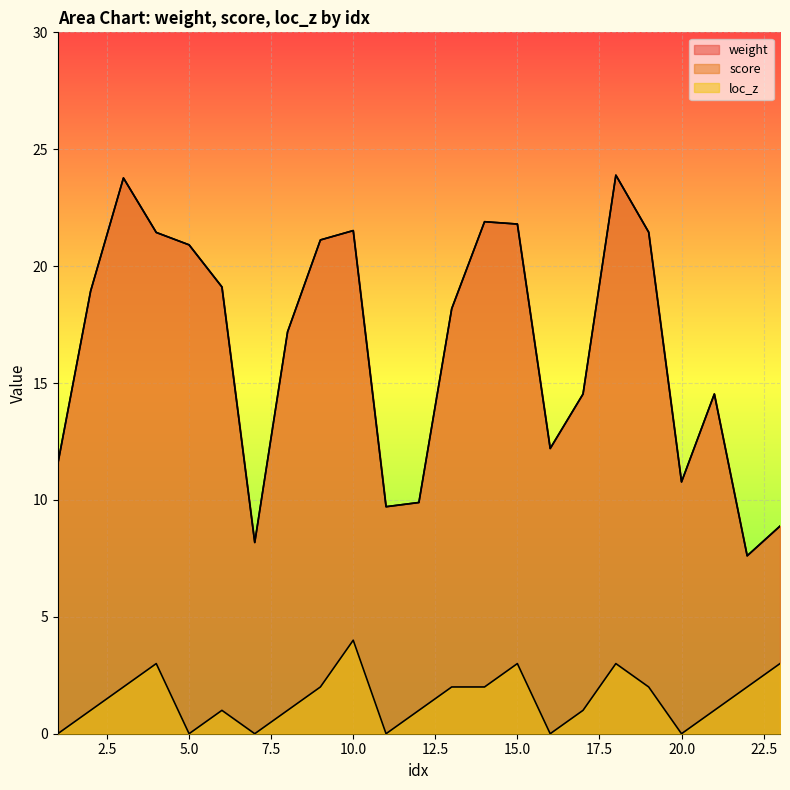

What is the difference between the weight values at 3 and 14?

1.9